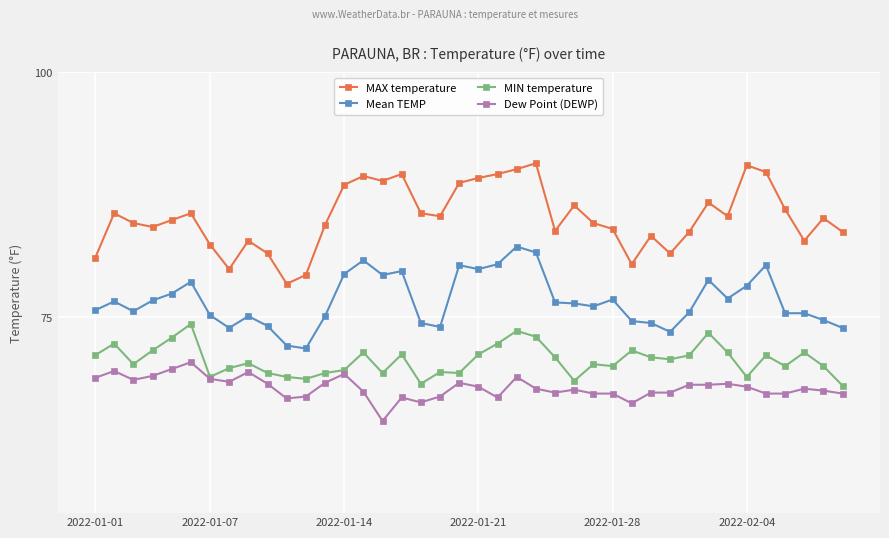

List the series in order of their overall mean, lowest first.

Dew Point (DEWP), MIN temperature, Mean TEMP, MAX temperature